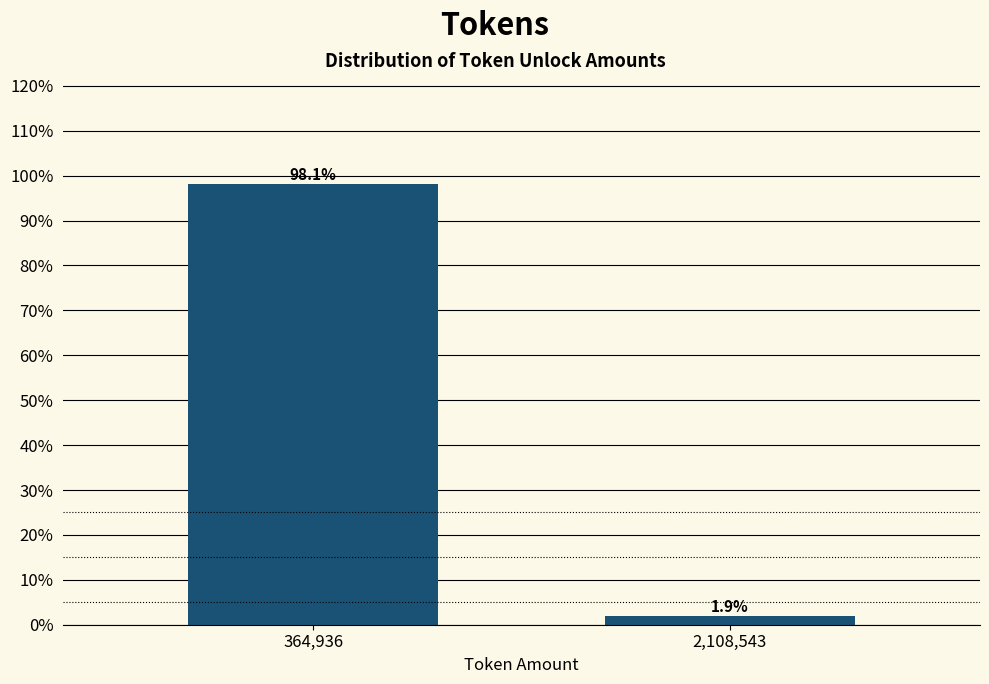

Reading left to right, what are all the values shown in this chart?

98.1	1.9